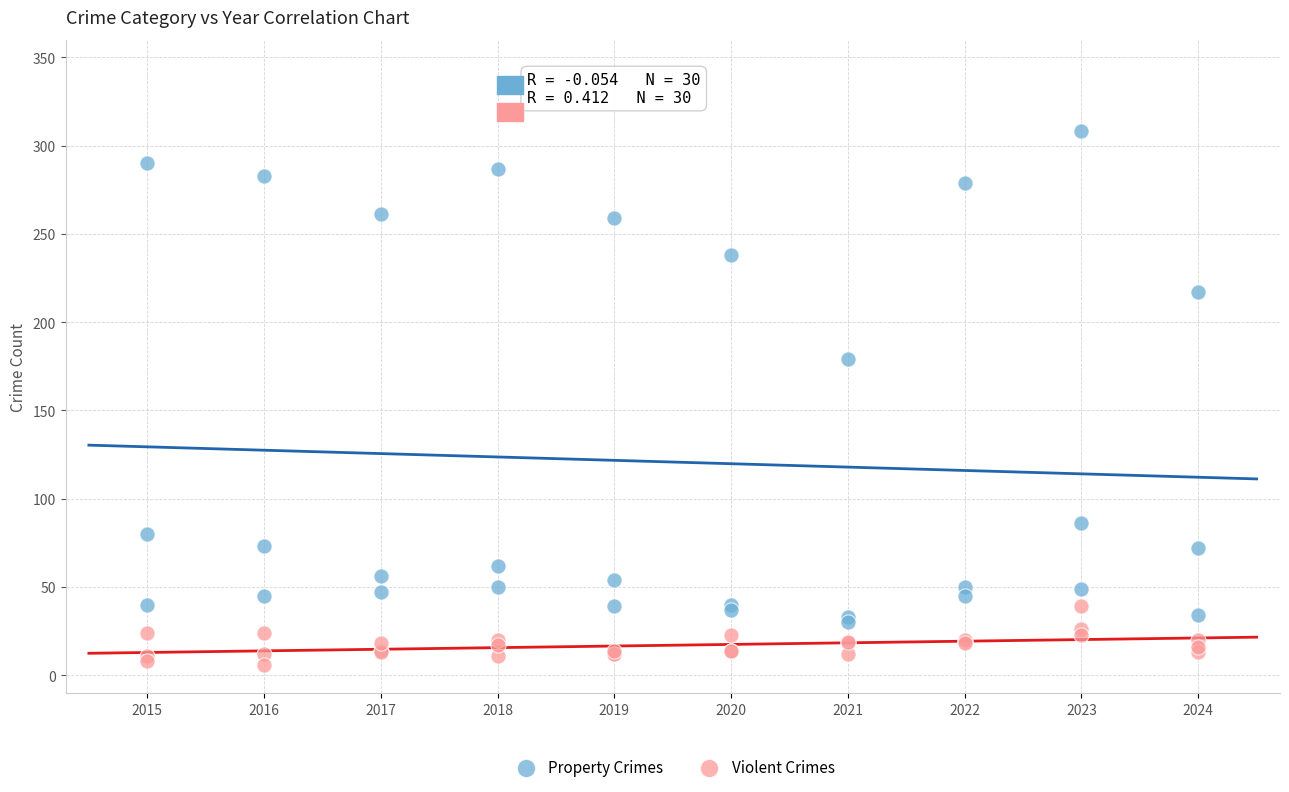

Which series has the widest spread of Y values?

Property Crimes